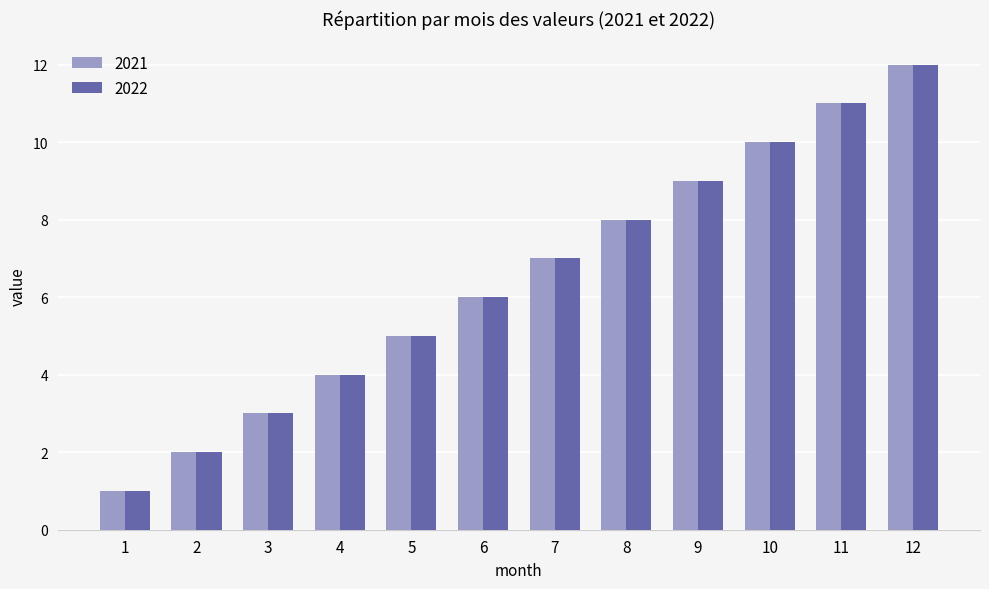

At which category is the sum across all series the highest?

12